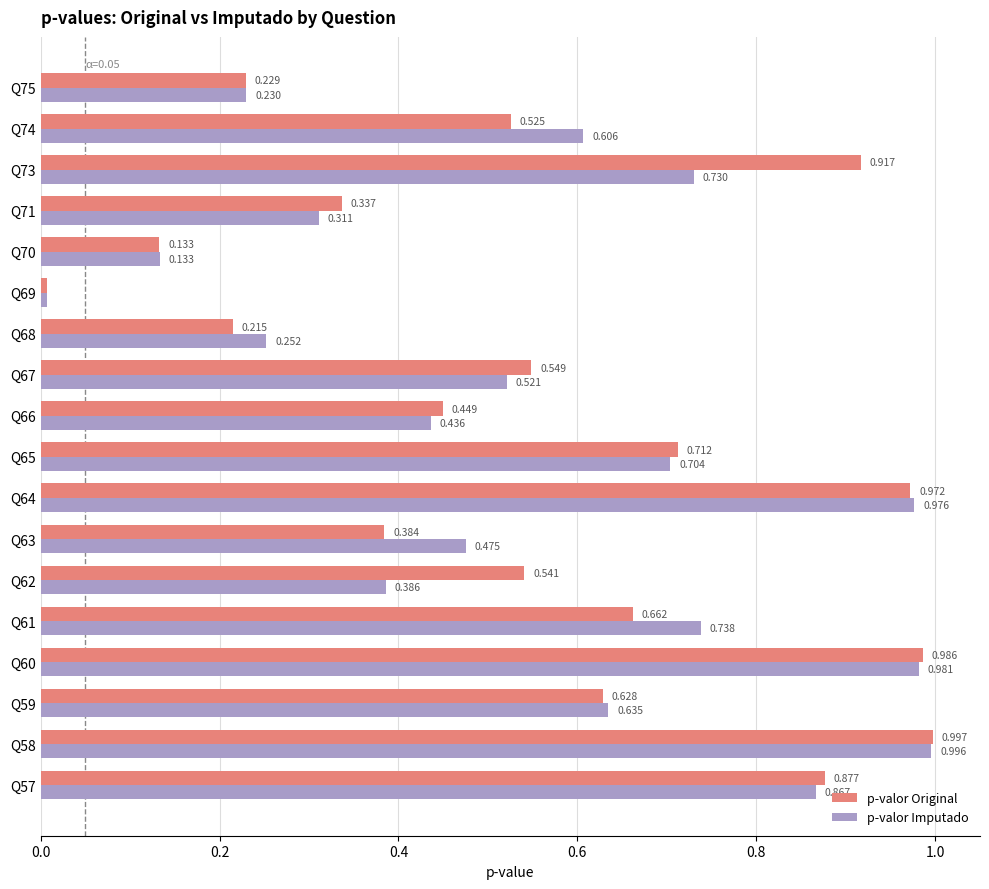

At which category does the chart reach its minimum across all series?

Q69